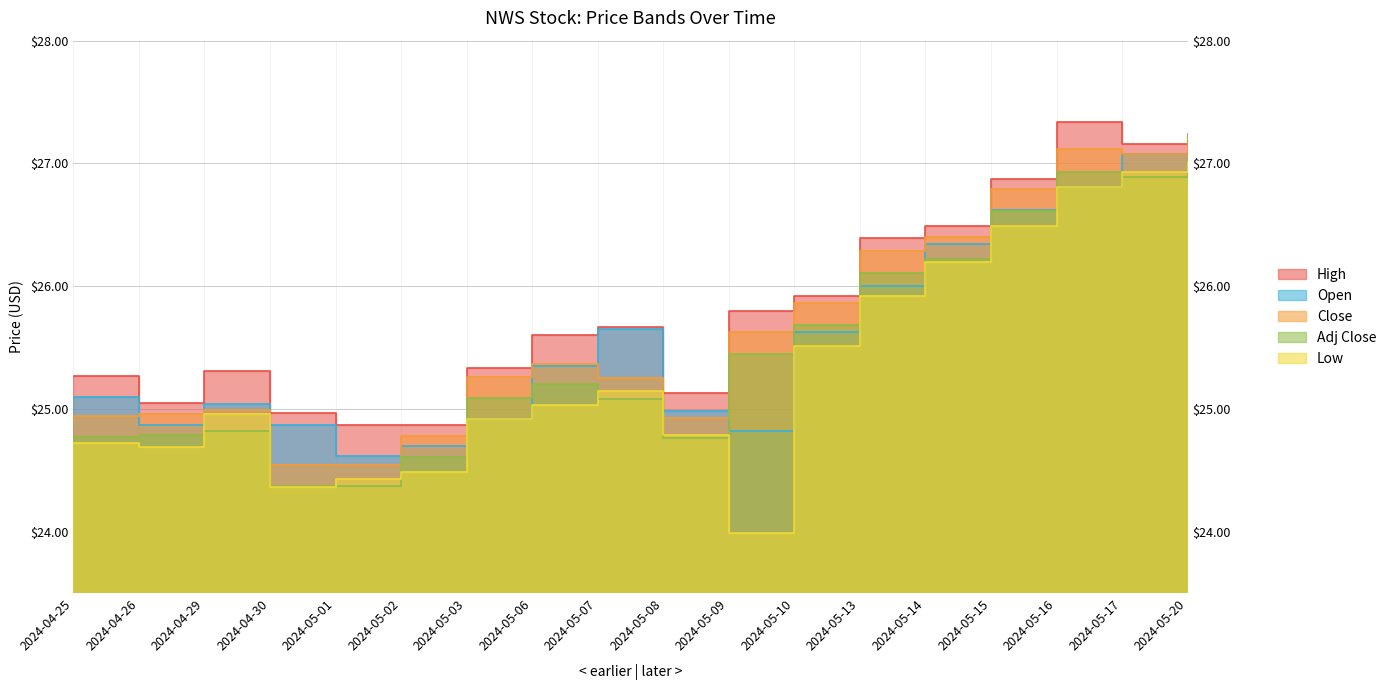

True or false: Low and Open cross at least once.

False